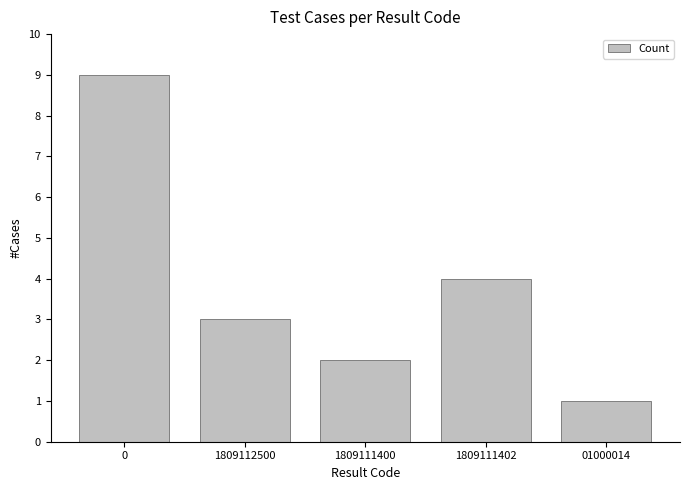

How many values are between 2 and 4?

3